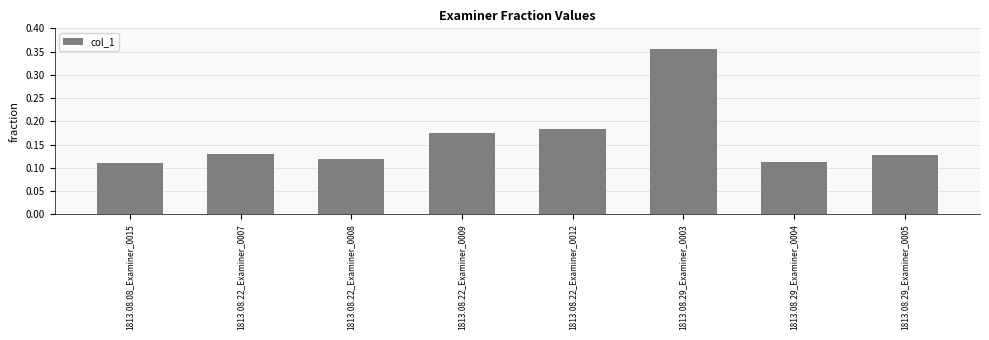

Between 1813.08.22_Examiner_0008 and 1813.08.22_Examiner_0007, which is larger?

1813.08.22_Examiner_0007